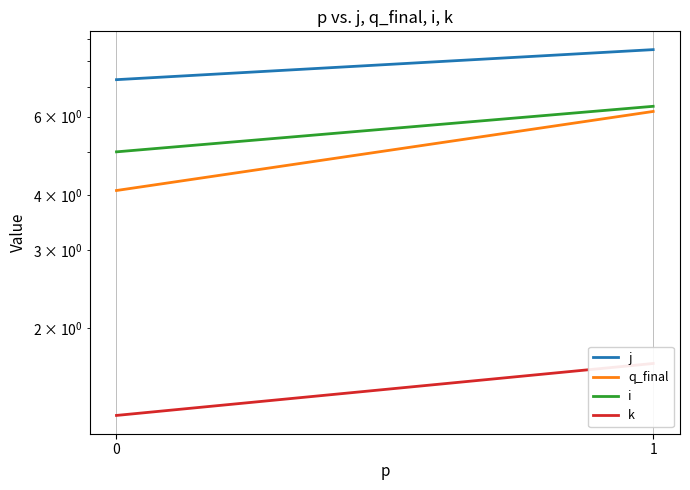

What is the difference between the maximum and minimum values in the k series?

0.4